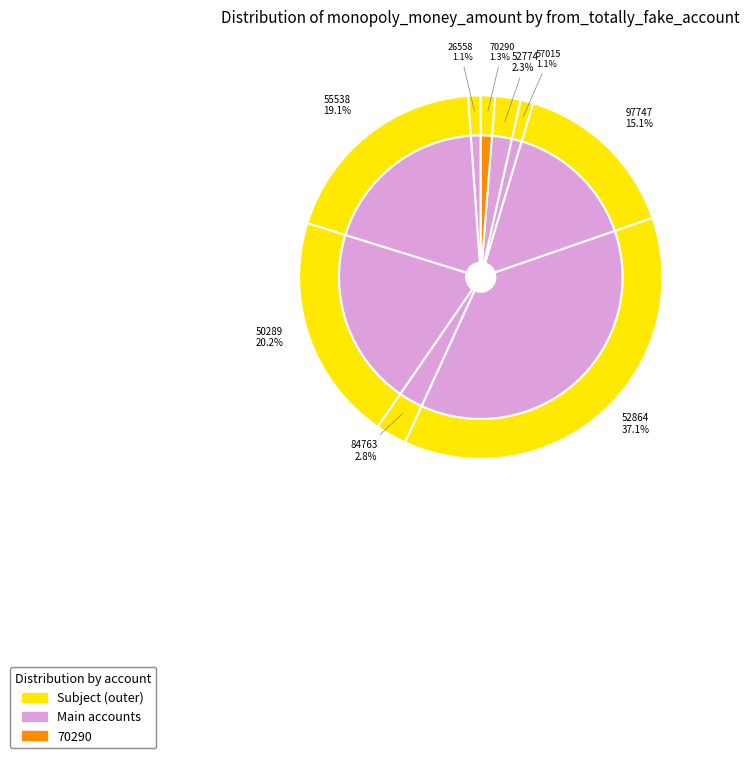

What percentage is the 84763 slice, to the nearest percent?

3%